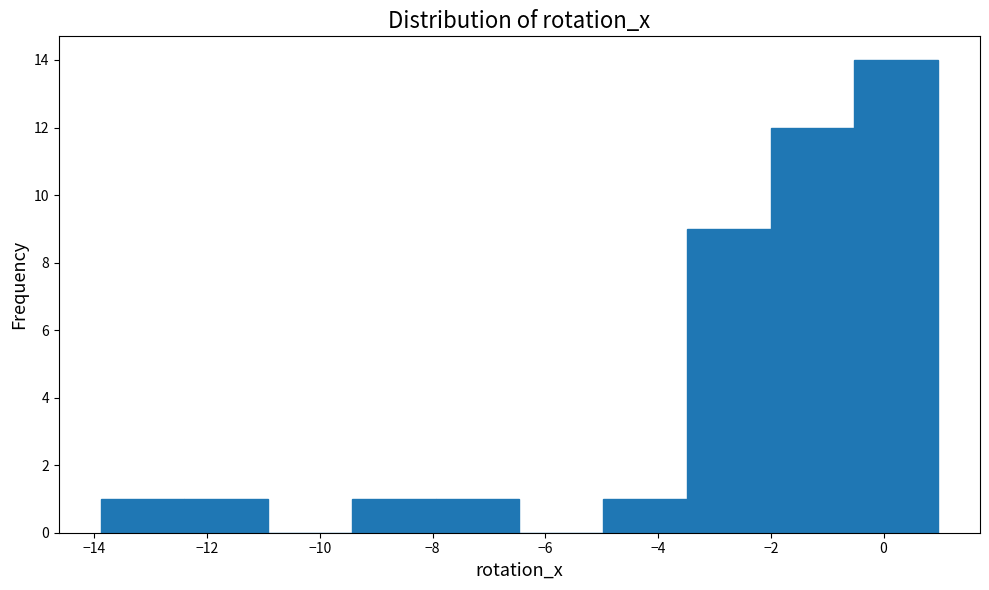

Reading left to right, transcribe this chart: for each bar, give the range it covers on the x-axis and its height. Neither the bar edges nor the heights are printed on the chart, so give them approximately, as read against the axes.

-13.8 to -12.4: 1
-12.4 to -11.0: 1
-11.0 to -9.4: 0
-9.4 to -8.0: 1
-8.0 to -6.4: 1
-6.4 to -5.0: 0
-5.0 to -3.4: 1
-3.4 to -2.0: 9
-2.0 to -0.6: 12
-0.6 to 1.0: 14